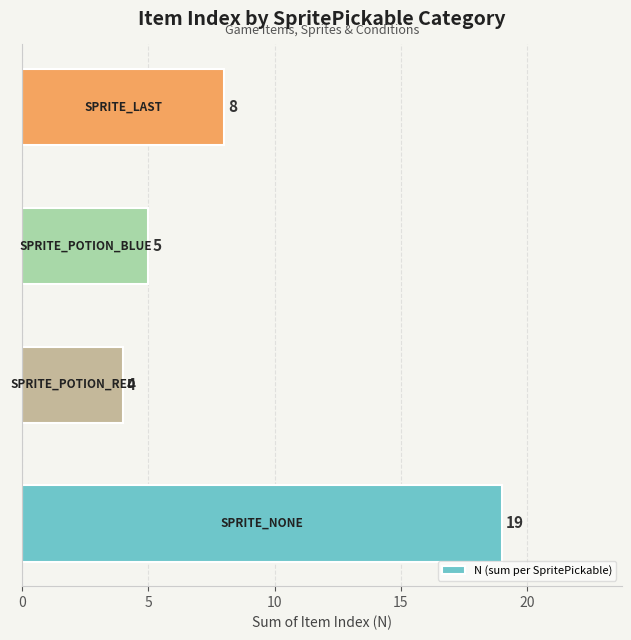

What is the sum of all values?

36